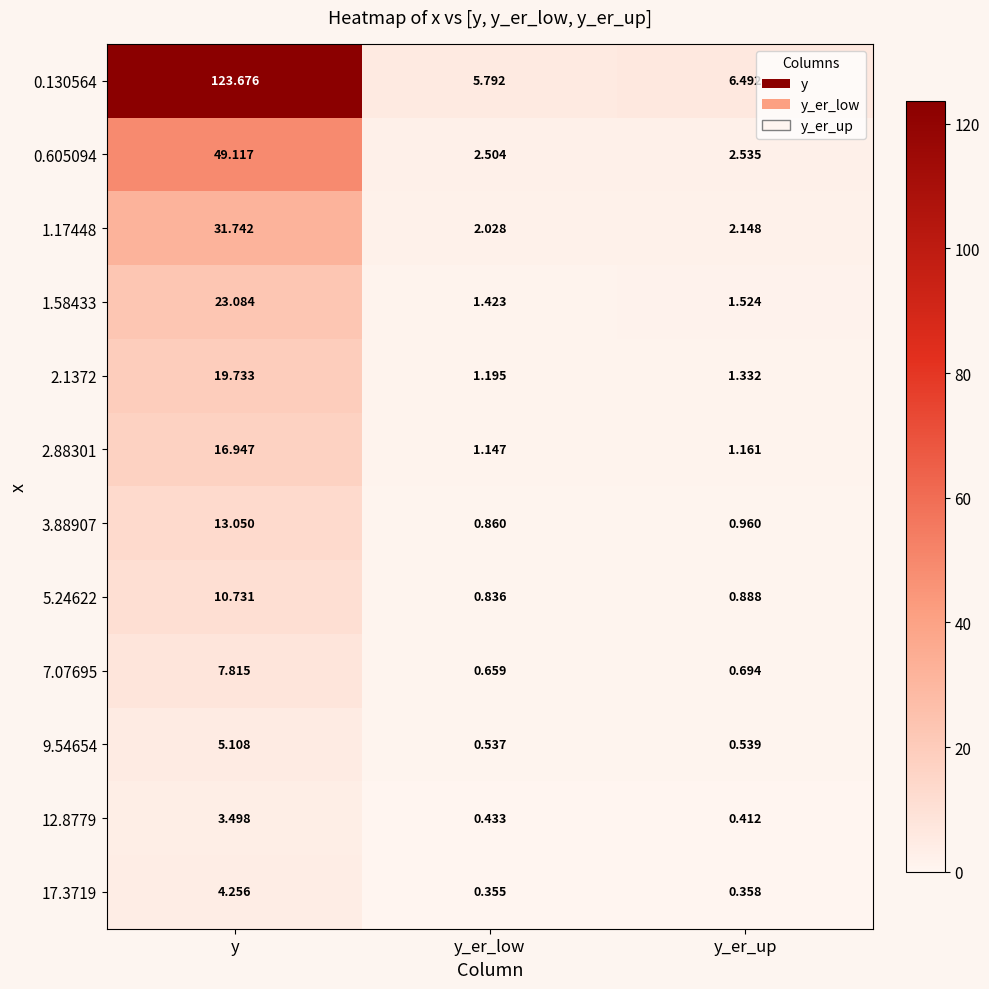

Which category has the highest value in the 5.24622 series?

y